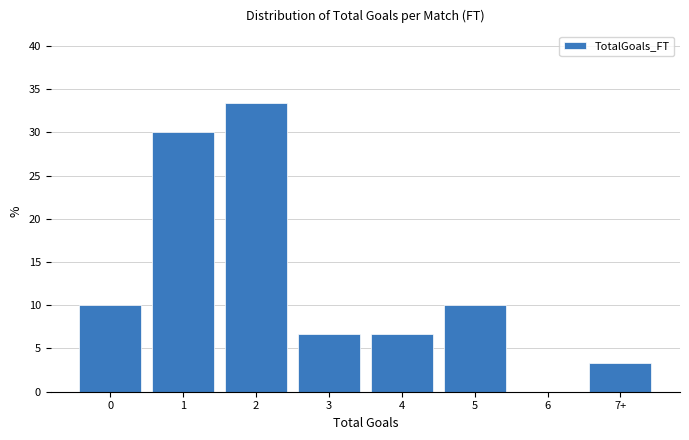

What is the change in value from 1 to 6?

-30.0